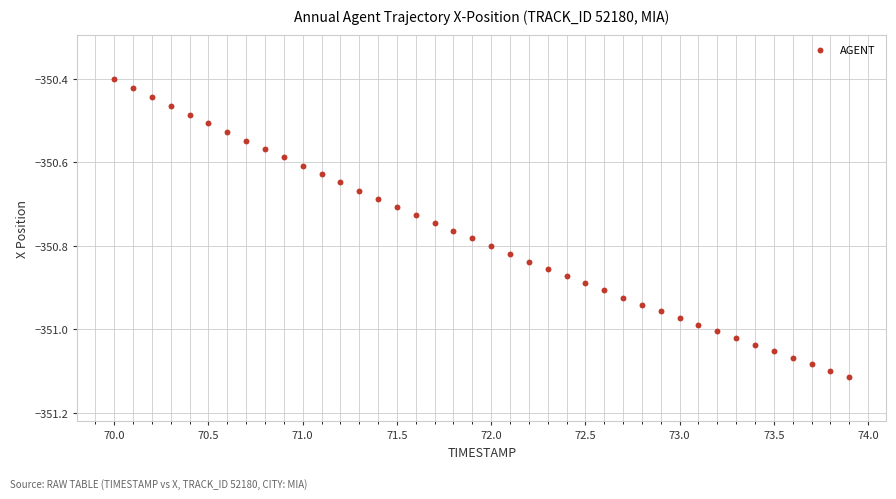

What is the range of X values (max minus min)?

3.9